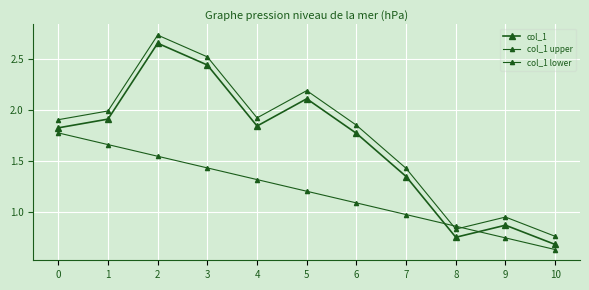

True or false: col_1 upper and col_1 cross at least once.

False